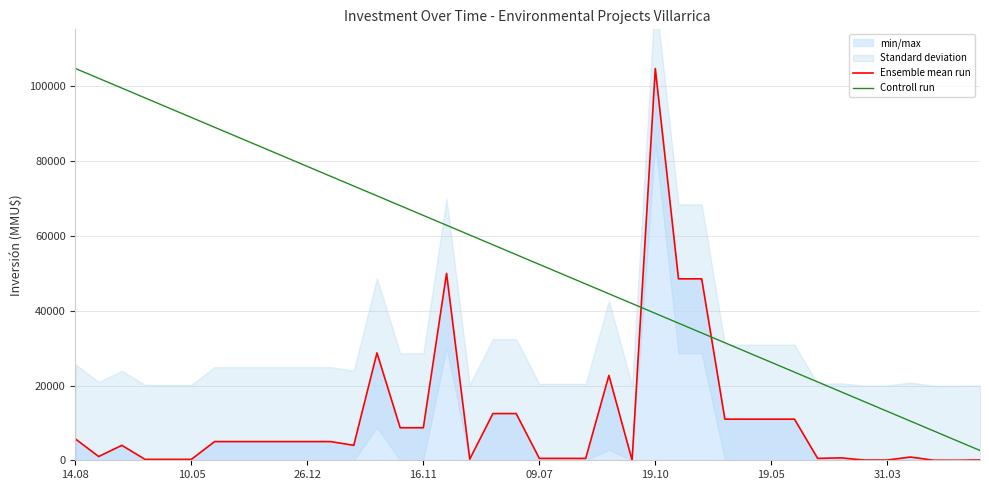

How many times do Controll run and Ensemble mean run cross each other?

2